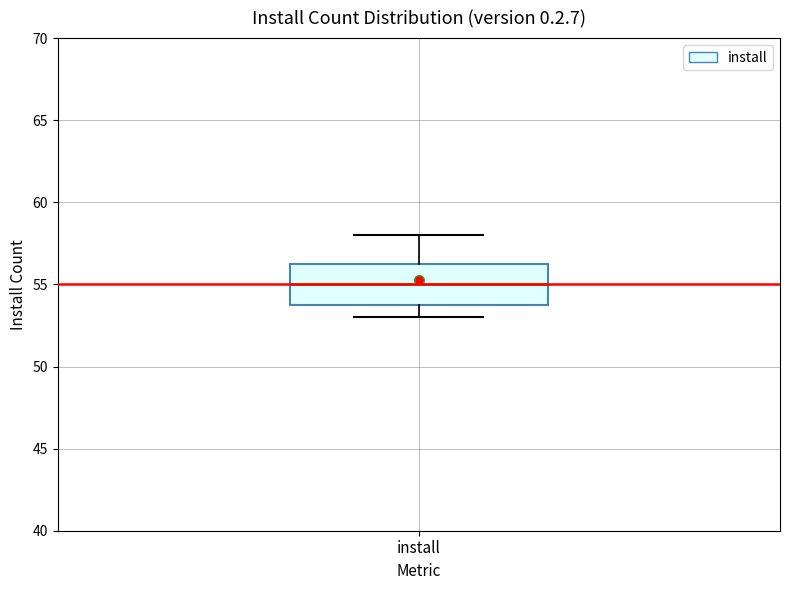

Transcribe this box plot: give where the median line is, the range the box spans, and where the two whiskers end, as read against the y-axis. The values are not printed on the chart, so give them approximately, as read against the axis.

median 55.0, box 54.0 to 56.5, whiskers 53.0 to 58.0